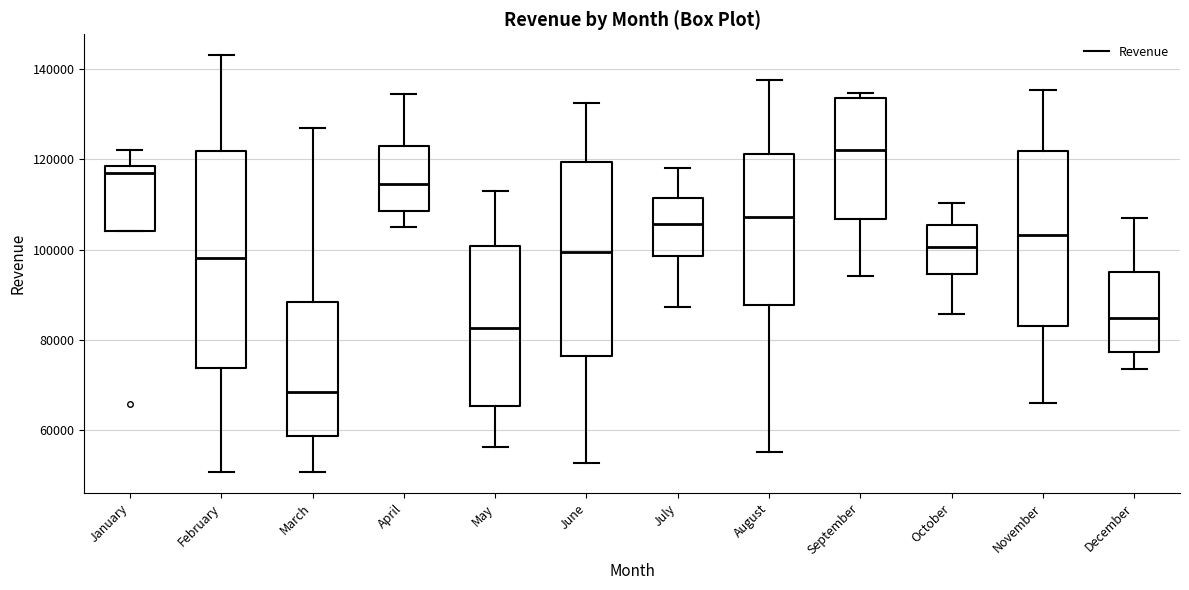

Where does the lower whisker of the box for September end on the y-axis? The values are not printed on the chart, so give them approximately, as read against the axis.

94000